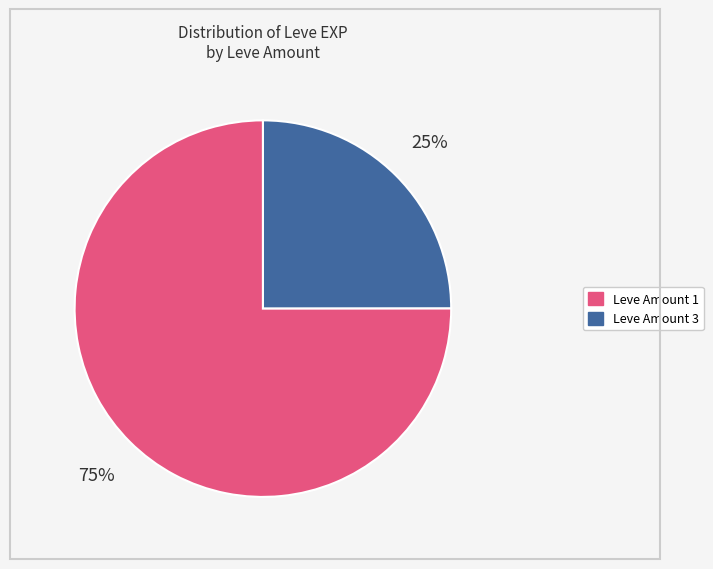

Is there any slice that represents more than half of the pie?

Yes